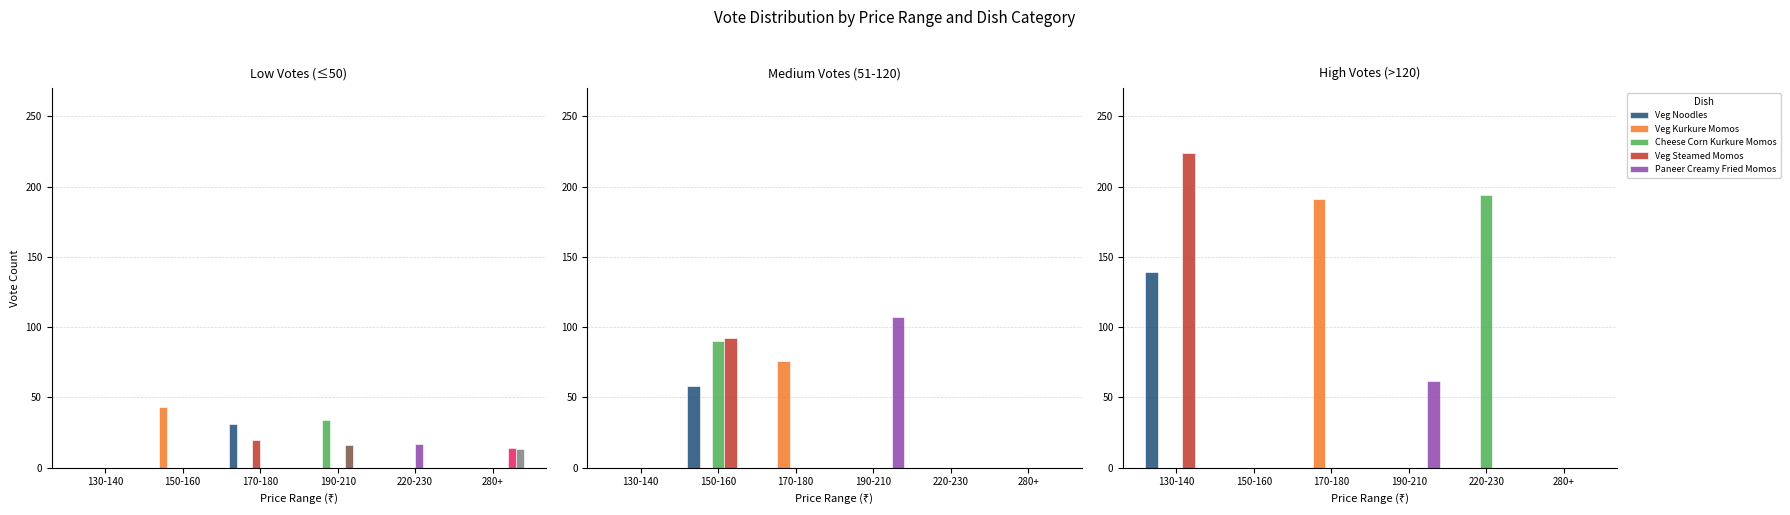

The value of Veg Kurkure Momos at 280+ is 119. True or false?

False